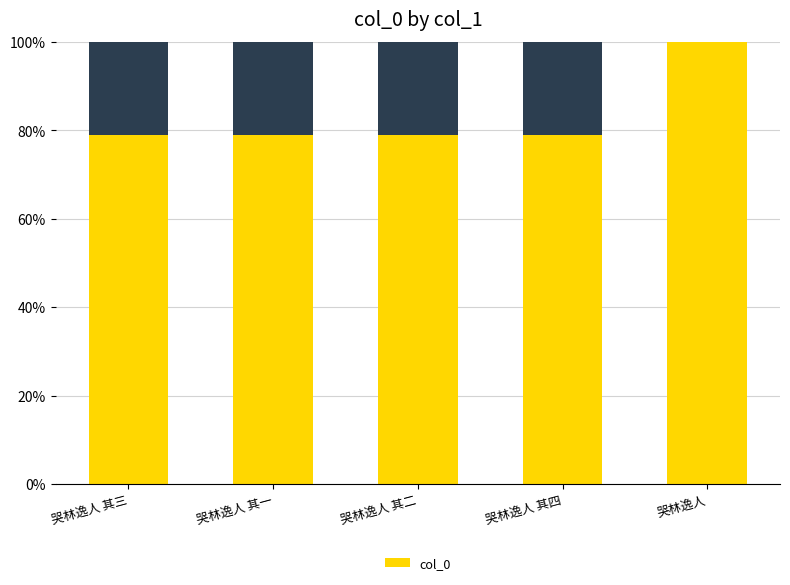

Count the number of categories in the chart.

5